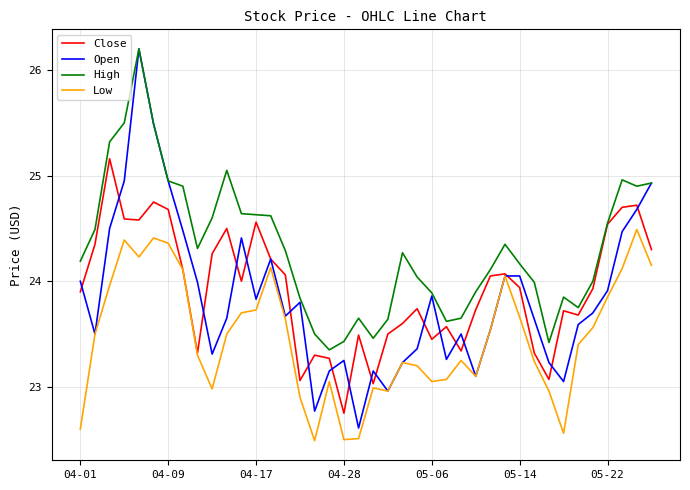

What is the maximum value shown in the chart?

26.2